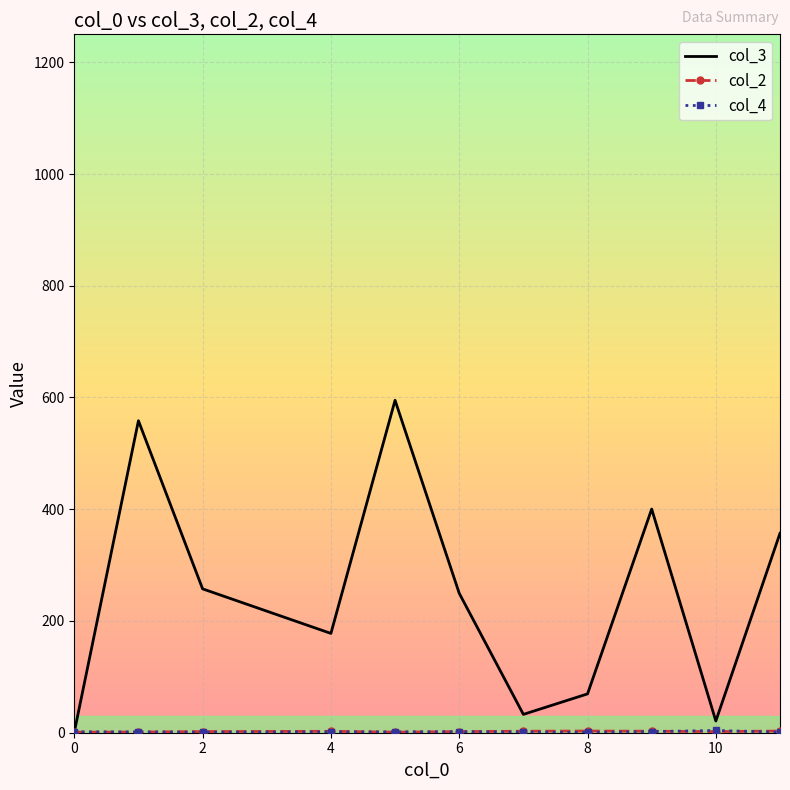

Which series has the largest total across all categories?

col_3